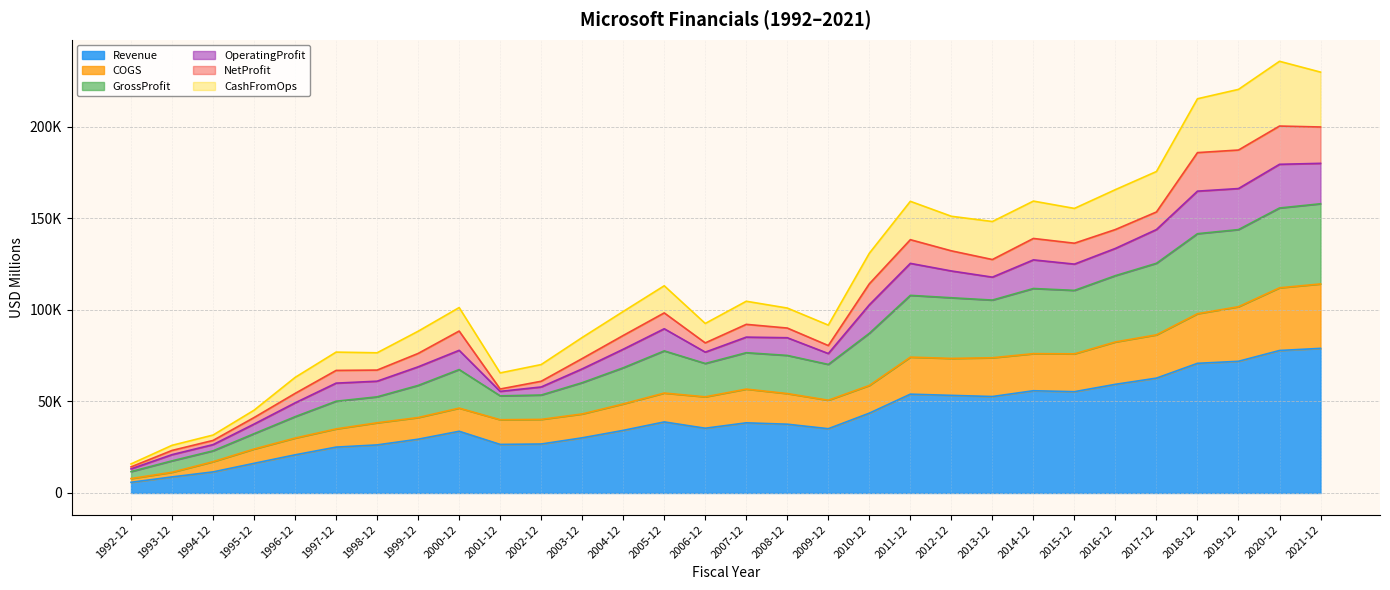

True or false: CashFromOps and Revenue cross at least once.

False